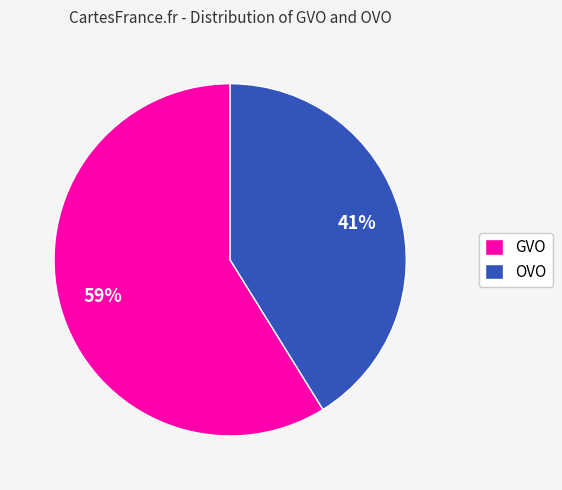

Which category has the smallest portion of the pie?

OVO